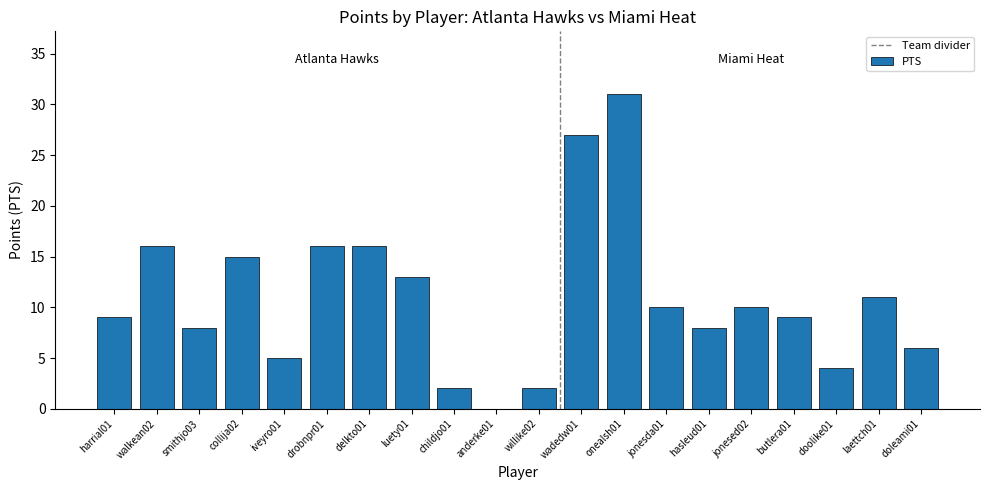

True or false: the data shows 9 at iveyro01.

False